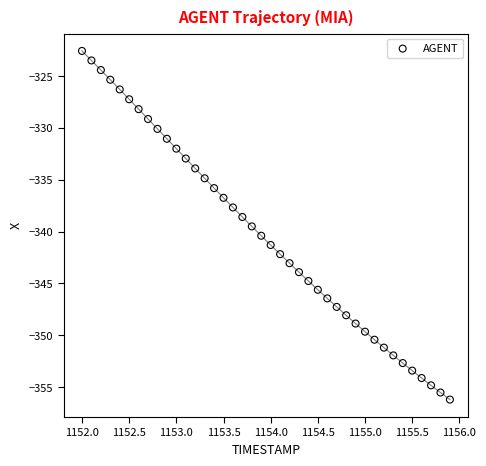

What is the range of Y values (max minus min)?

33.6